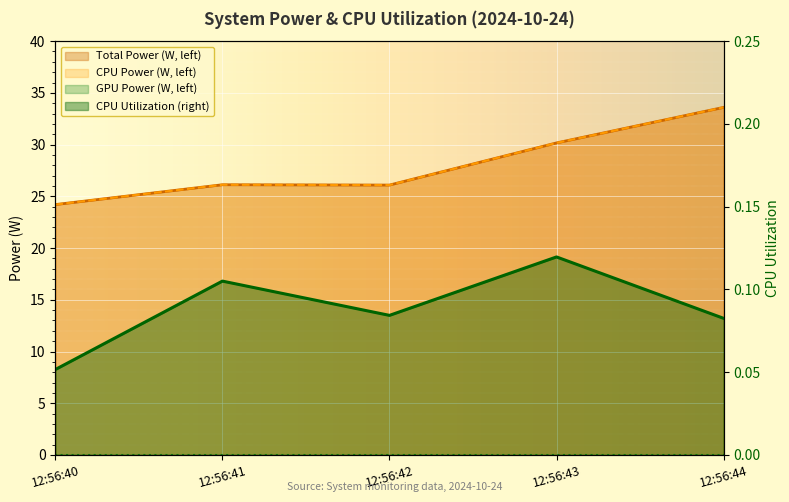

At which label does CPU Power reach its peak?

12:56:44